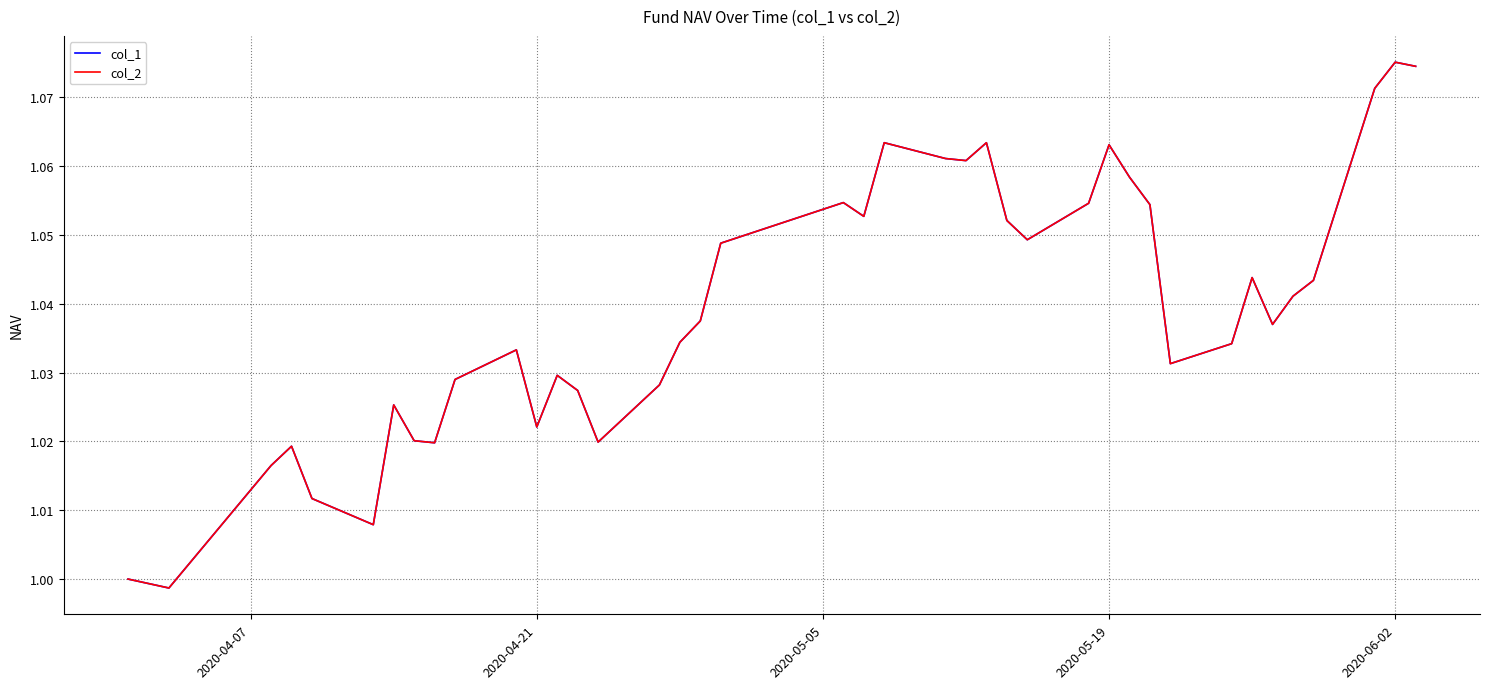

What is the difference between the second highest and minimum values in the col_1 series?

0.1